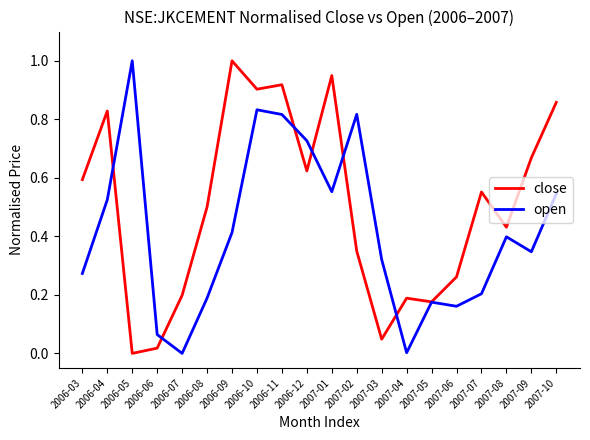

At 2007-06, list the series in order from smallest to largest.

open, close